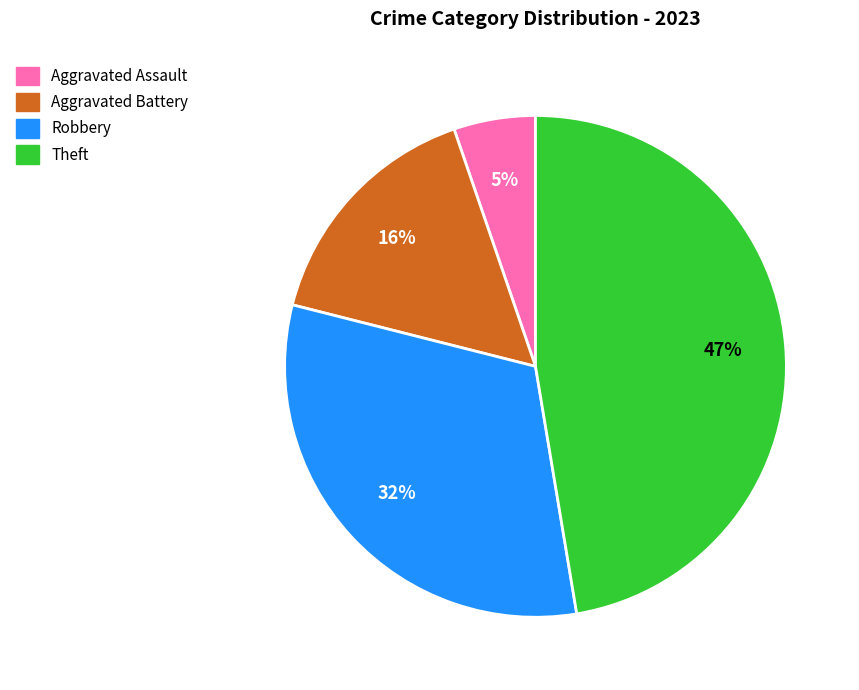

To the nearest percent, what is the average slice percentage?

25%